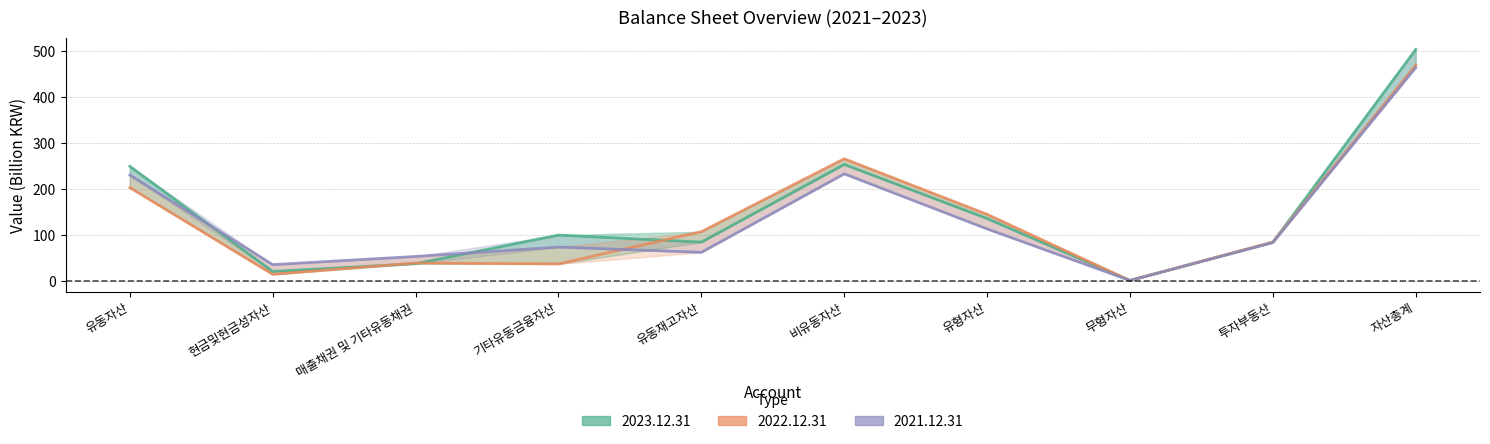

What is the value of the 2021.12.31 point at the 3rd from the left?

53.9